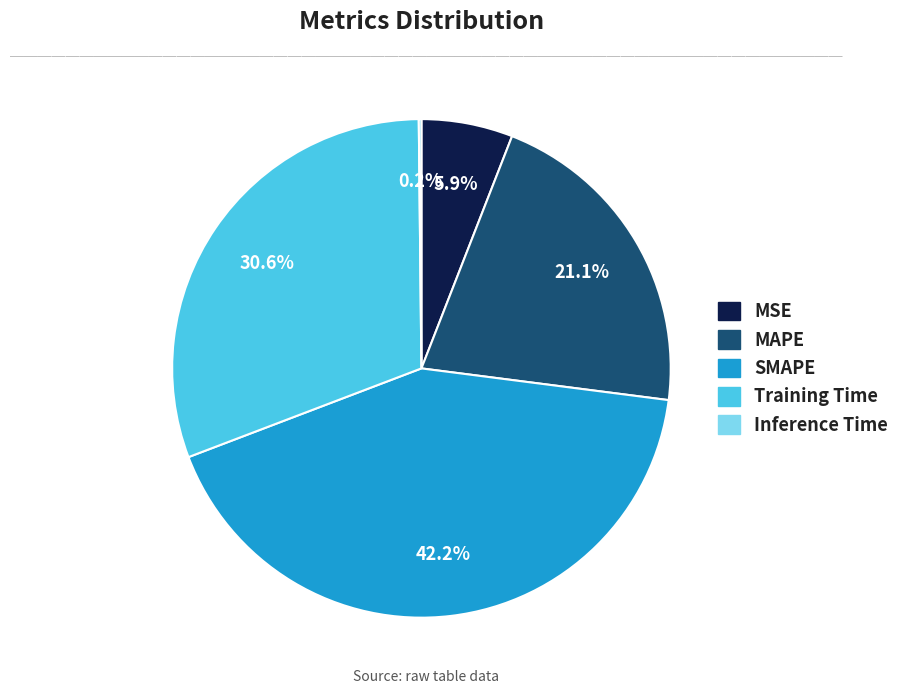

What is the largest slice in the pie chart?

SMAPE